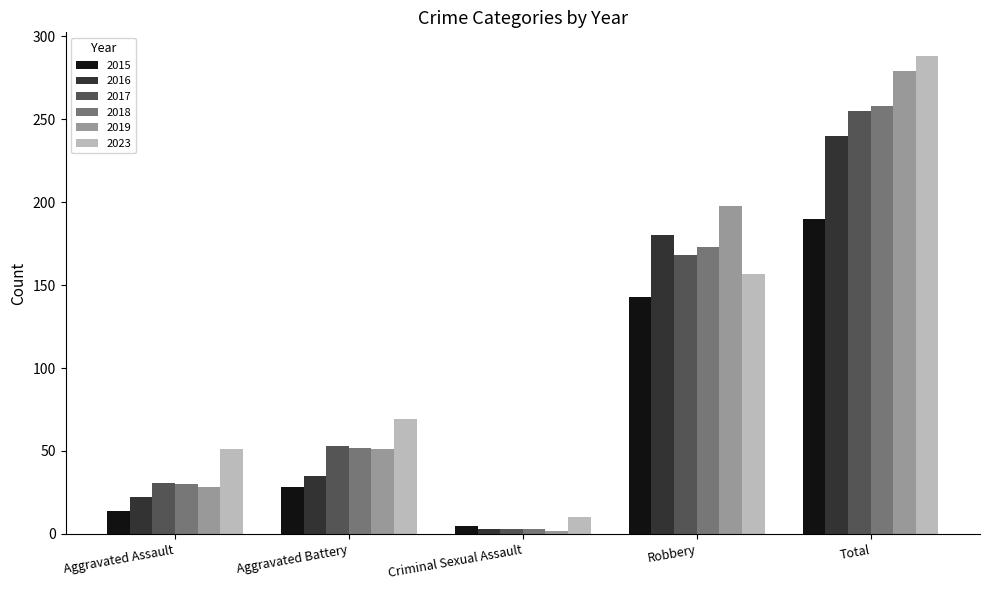

What is the minimum value for 2023?

10